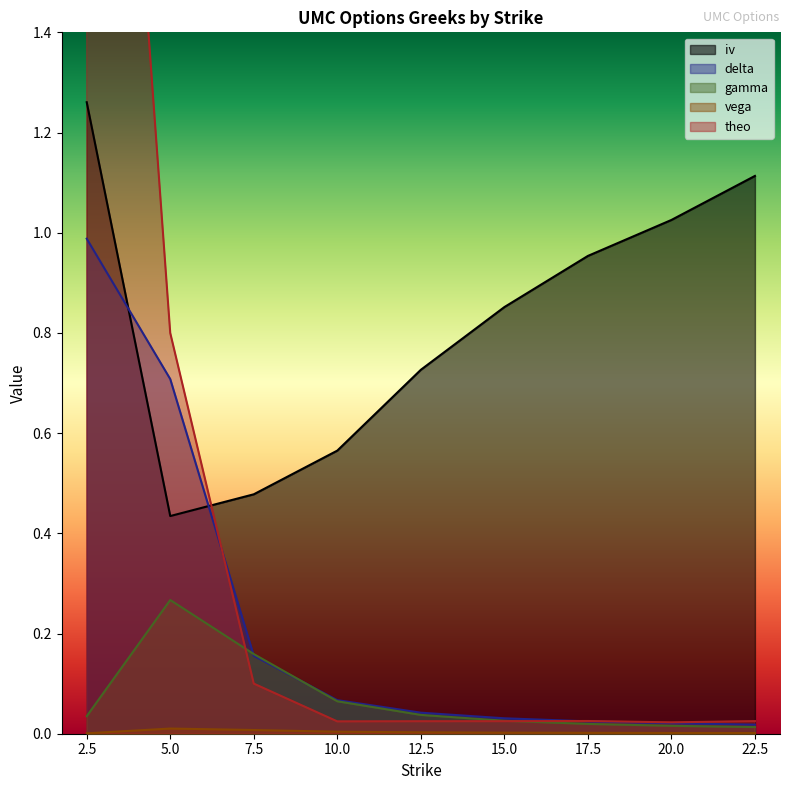

The delta series shows 1.0 at 5.0. True or false?

False